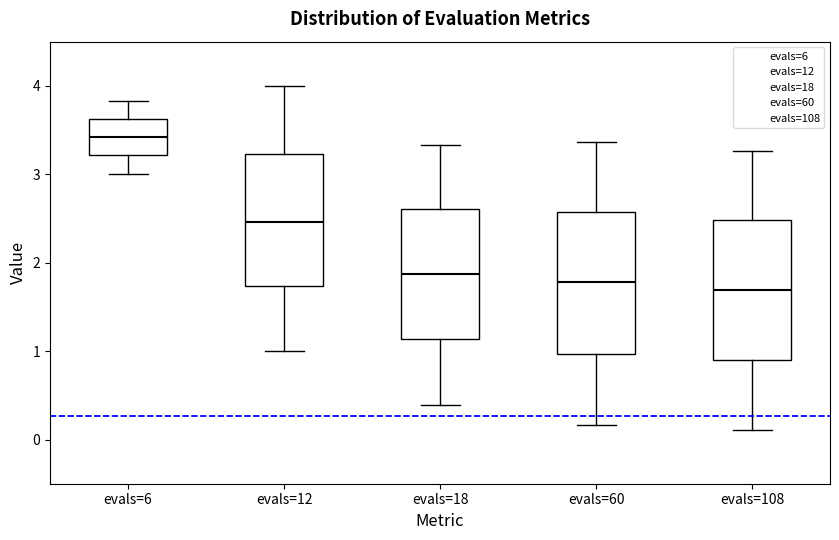

Where does the upper whisker of the box for evals=108 end on the y-axis? The values are not printed on the chart, so give them approximately, as read against the axis.

3.3